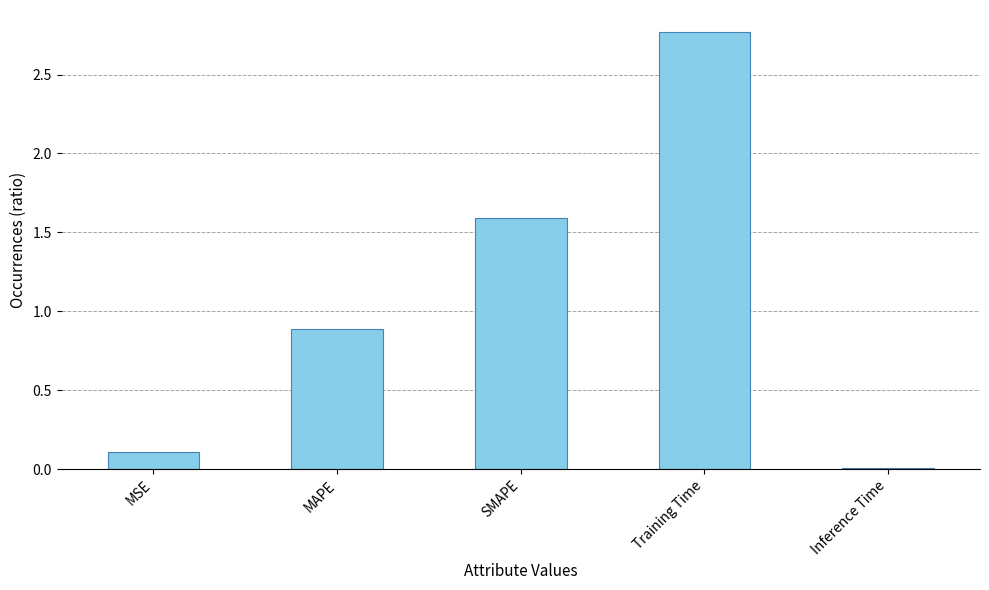

What position from the left is Training Time?

4